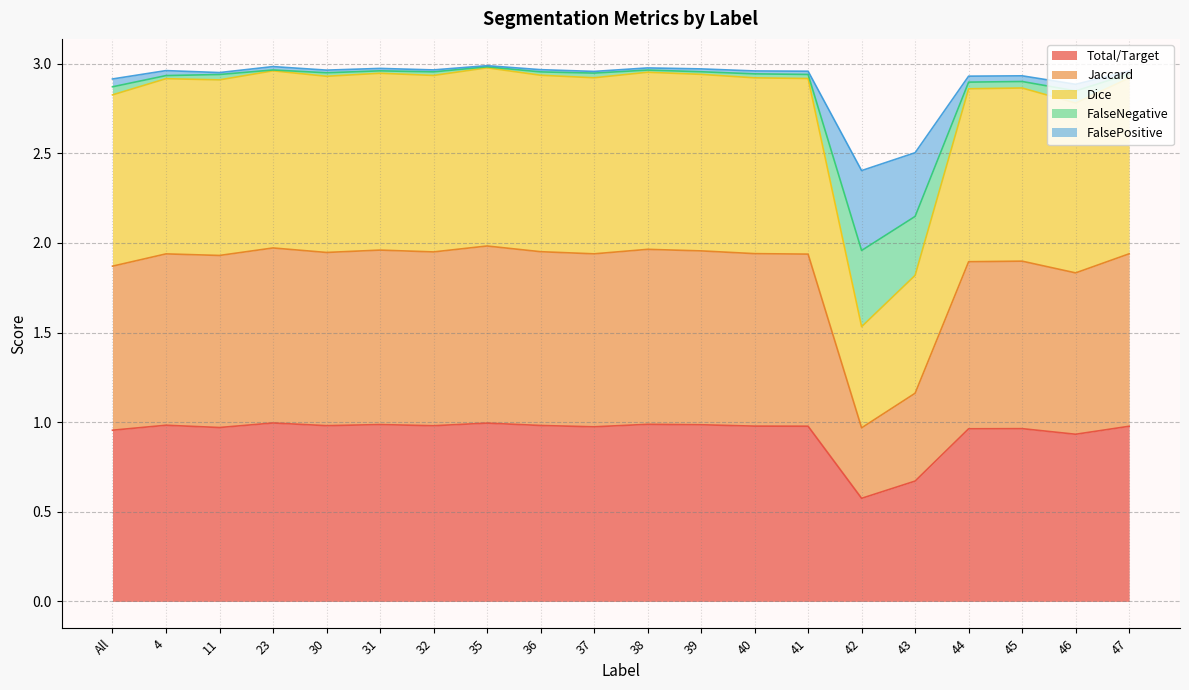

At which label does Total/Target reach its minimum?

42